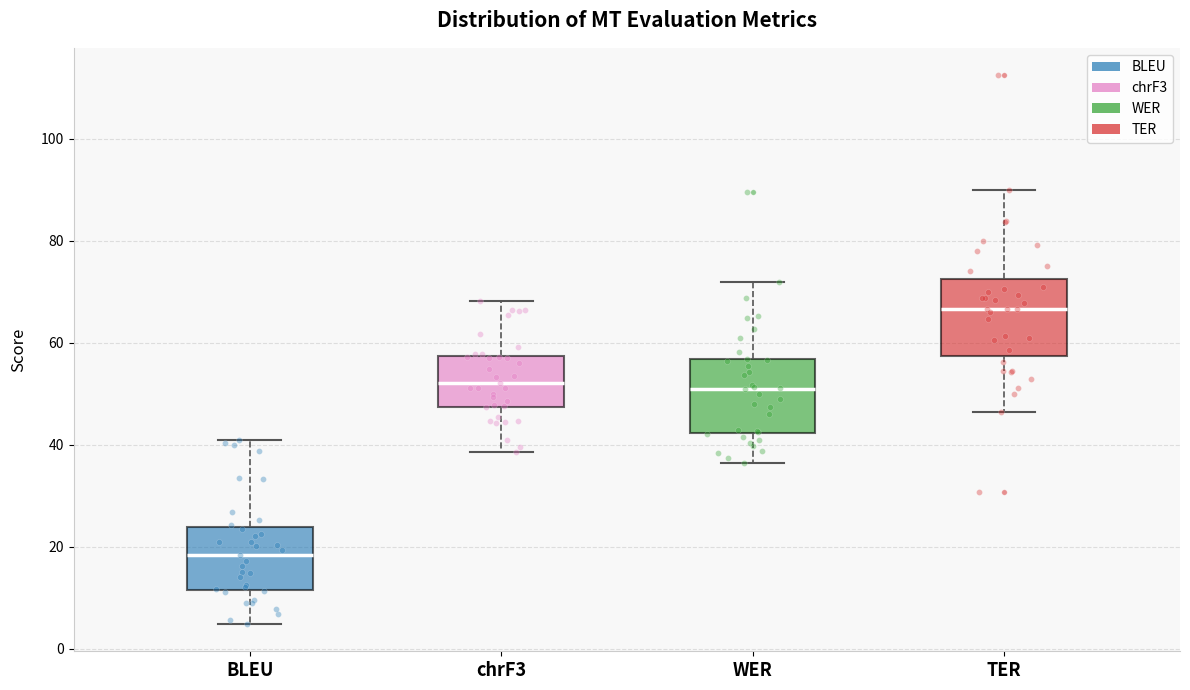

Where does the median line of the box for TER sit on the y-axis? The values are not printed on the chart, so give them approximately, as read against the axis.

66